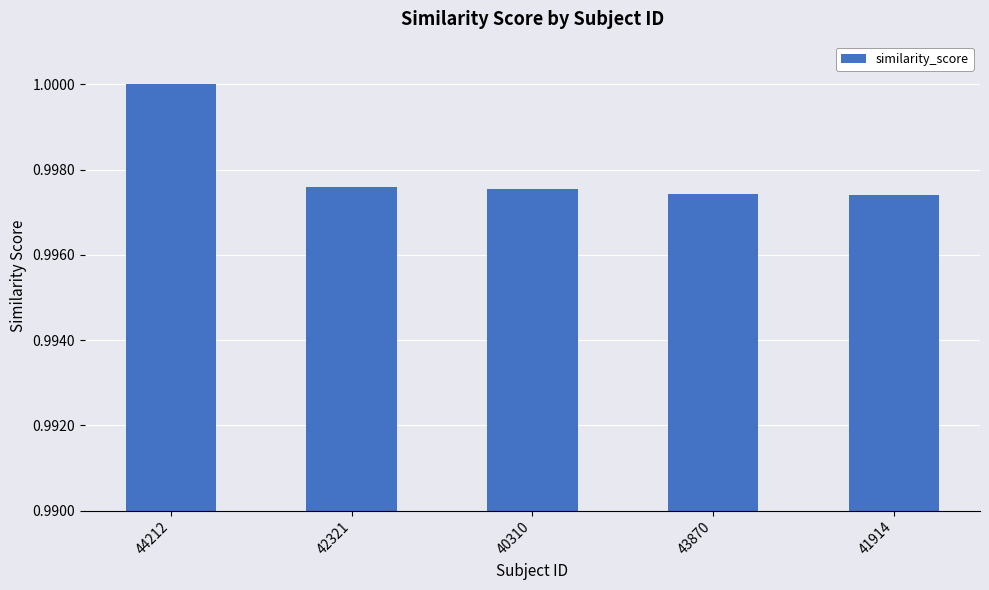

What is the sum of the values at 43870 and 40310?

2.0